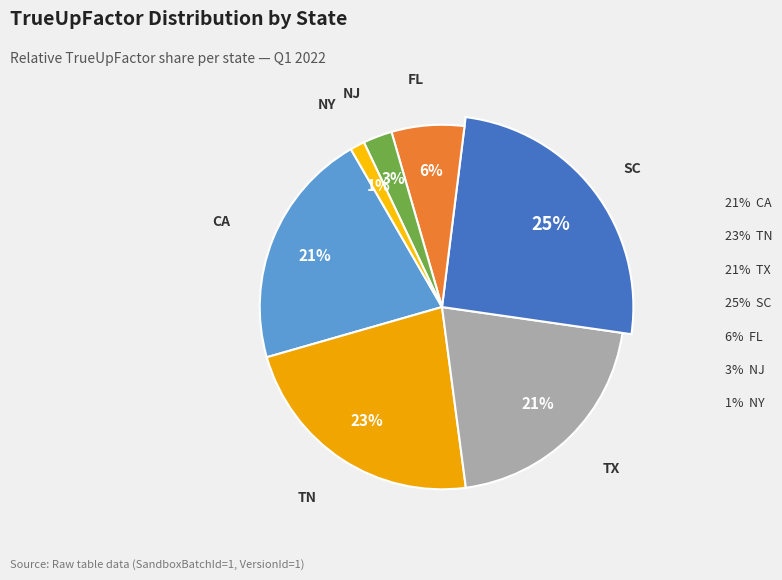

To the nearest percent, what percentage of the pie is NY?

1%